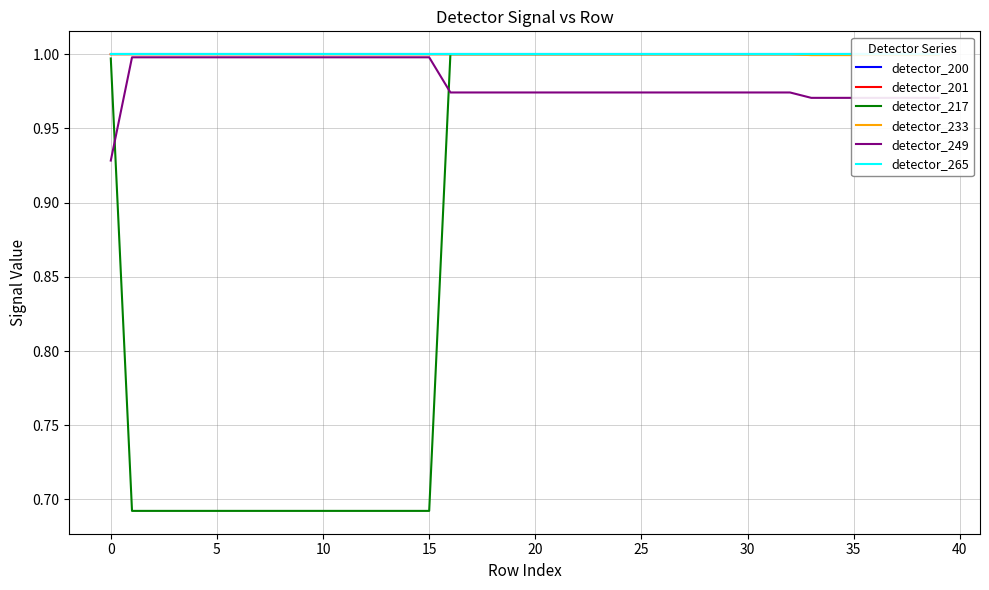

Which series has the largest range (max minus min)?

detector_217